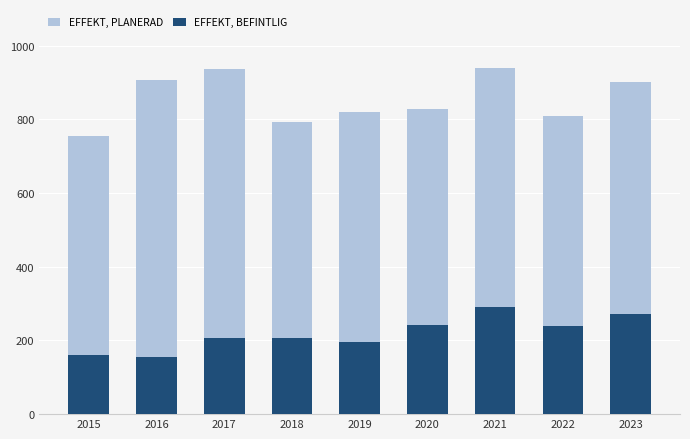

What is the sum of all EFFEKT, PLANERAD values?

7693